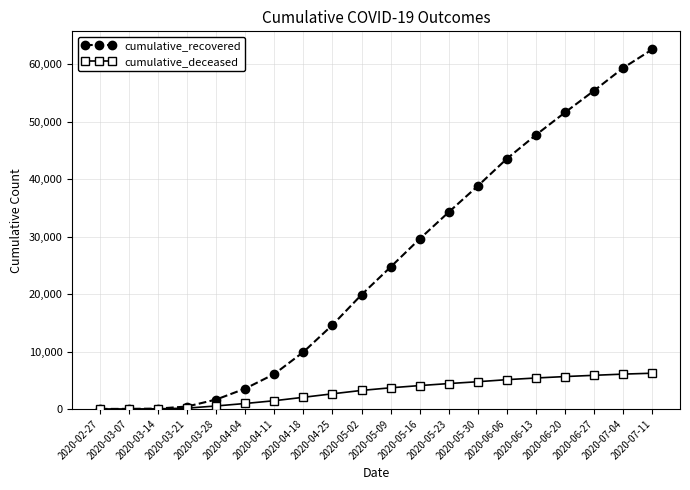

What is the value of the cumulative_deceased point at the 17th from the left?

5638